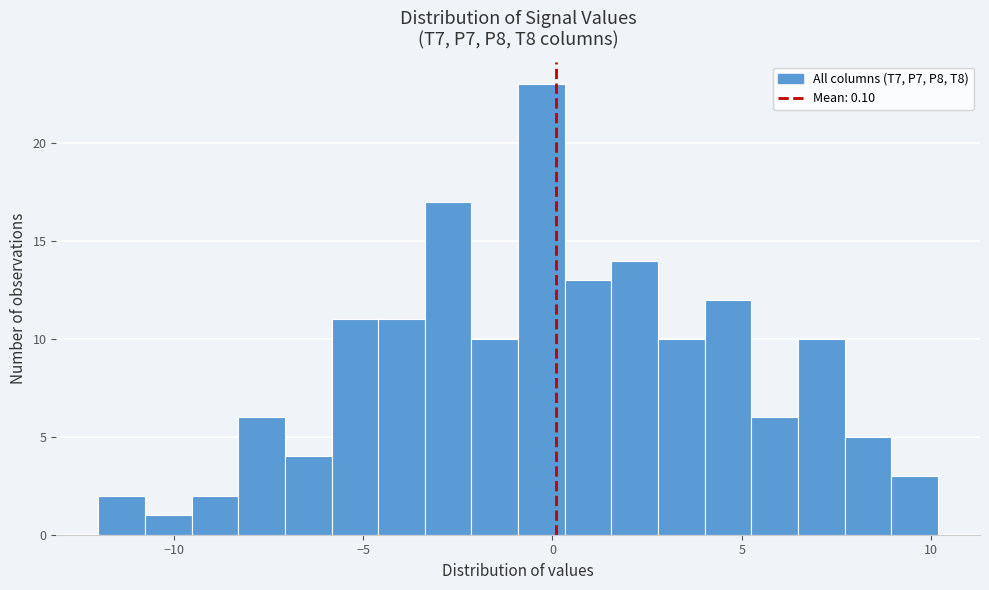

Around what value on the x-axis is the tallest bar? Give the approximate position of its centre, as read against the axis.

-0.5